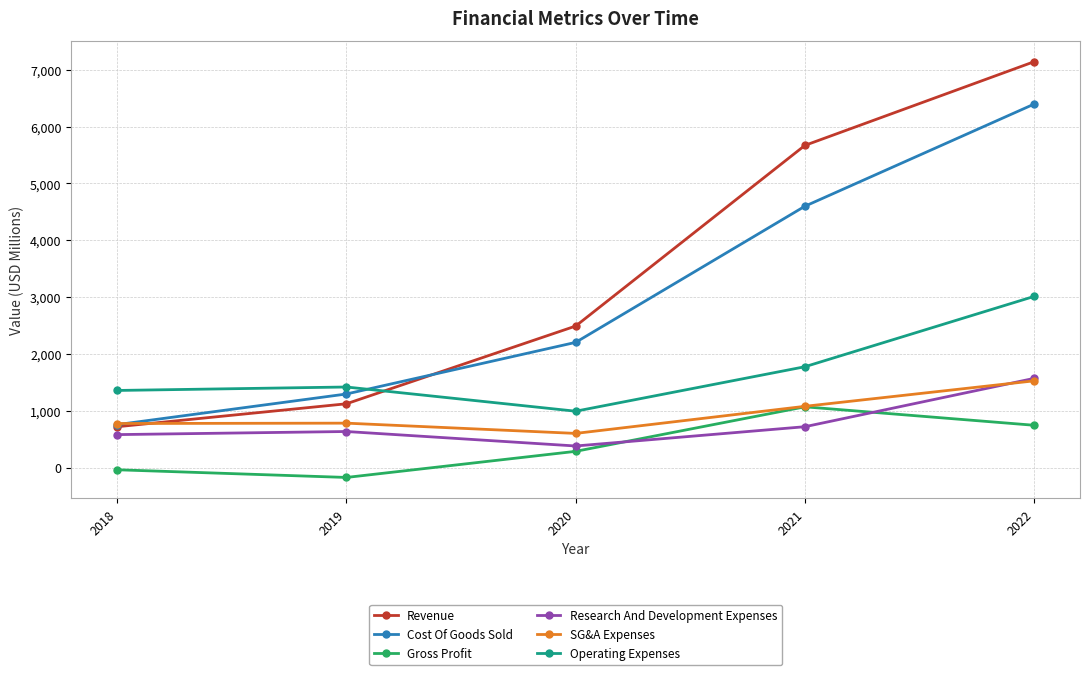

How many lines are shown in the chart?

6